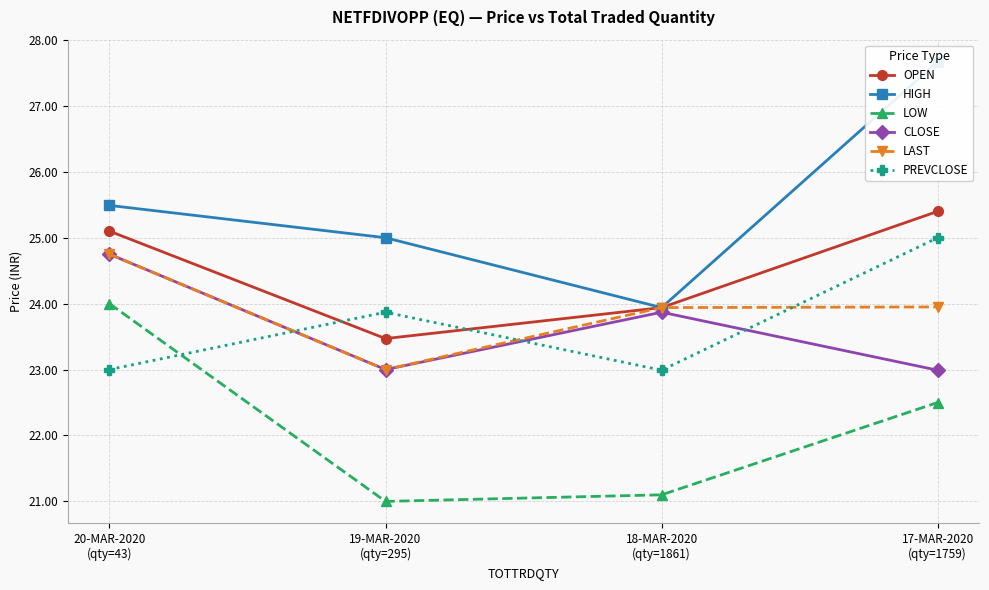

How many lines are shown in the chart?

6